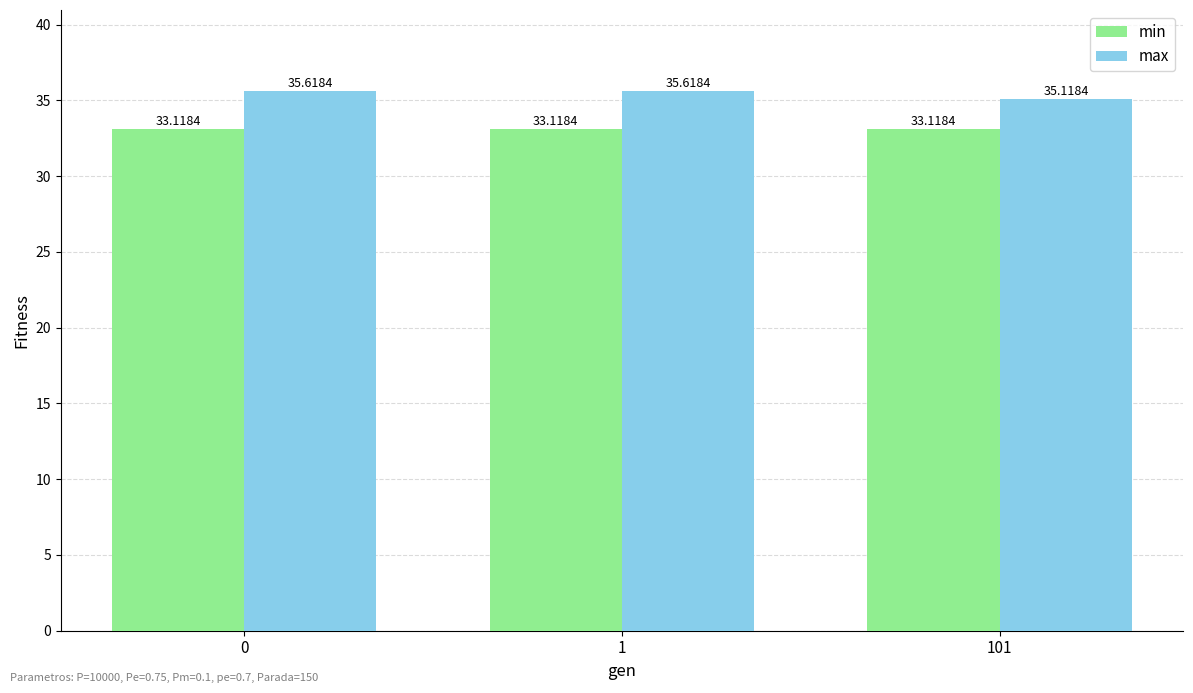

What is the sum of all min values?

99.4